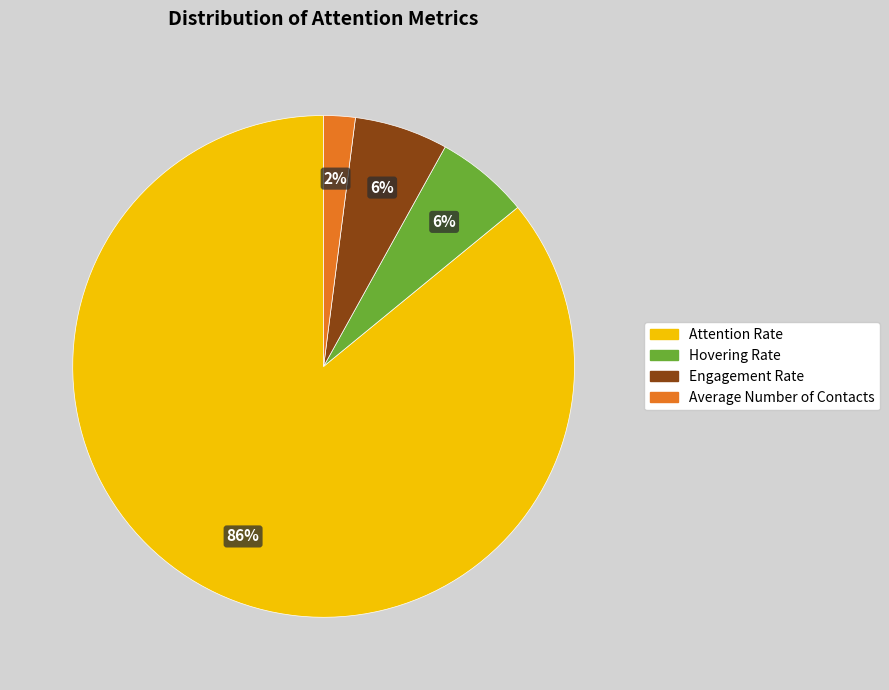

Which slice represents more than half of the pie?

Attention Rate